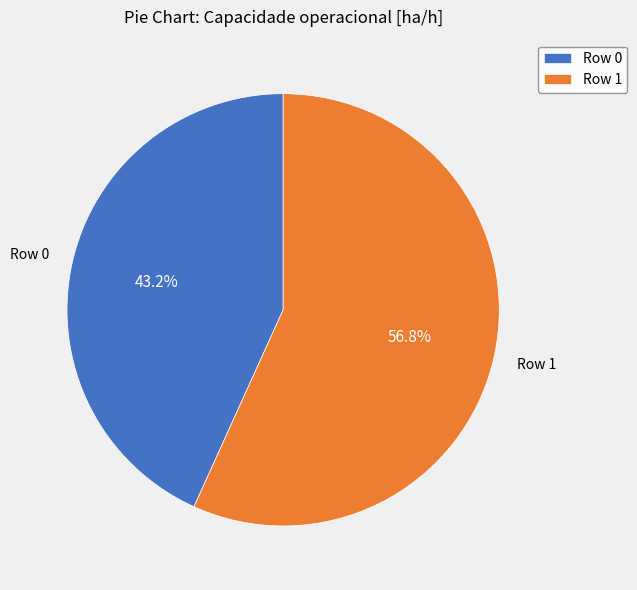

What is the ratio of the value at Row 1 to the value at Row 0?

1.3